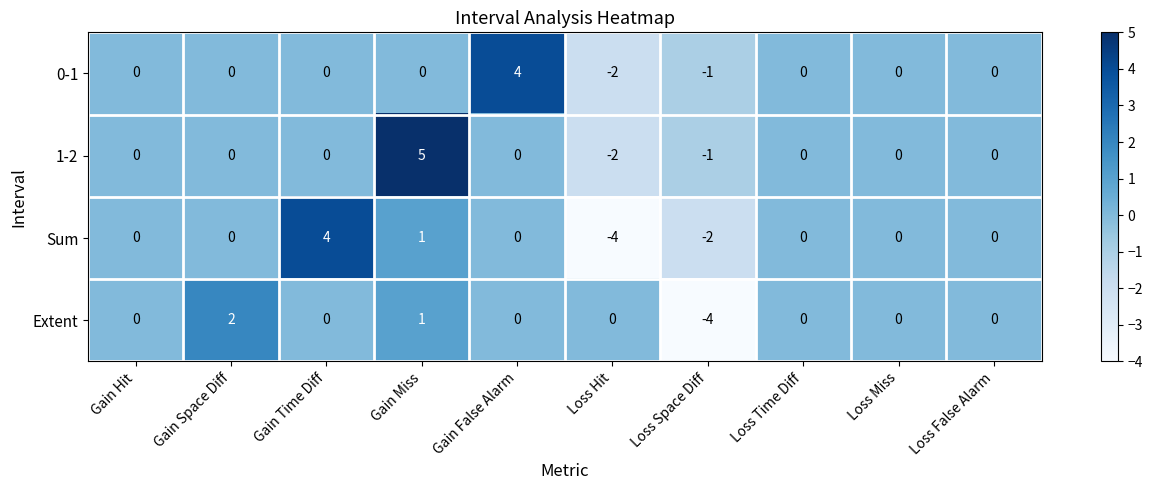

What is the total value across all series at Gain Time Diff?

4